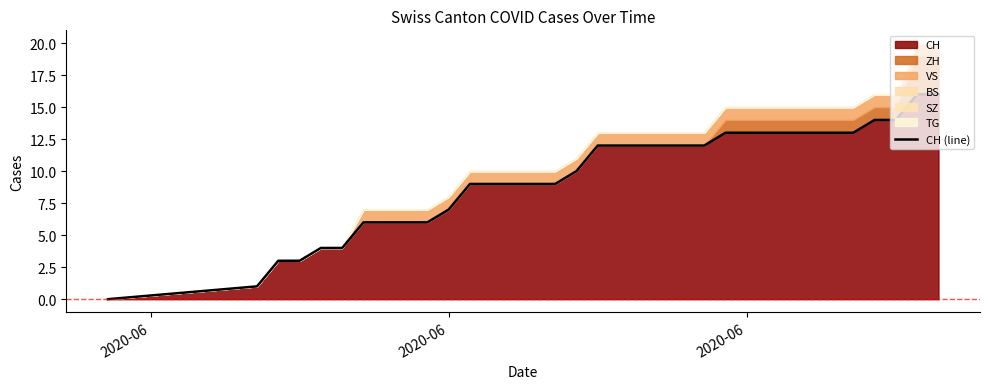

True or false: there are more than 0 points higher than both neighbors.

False